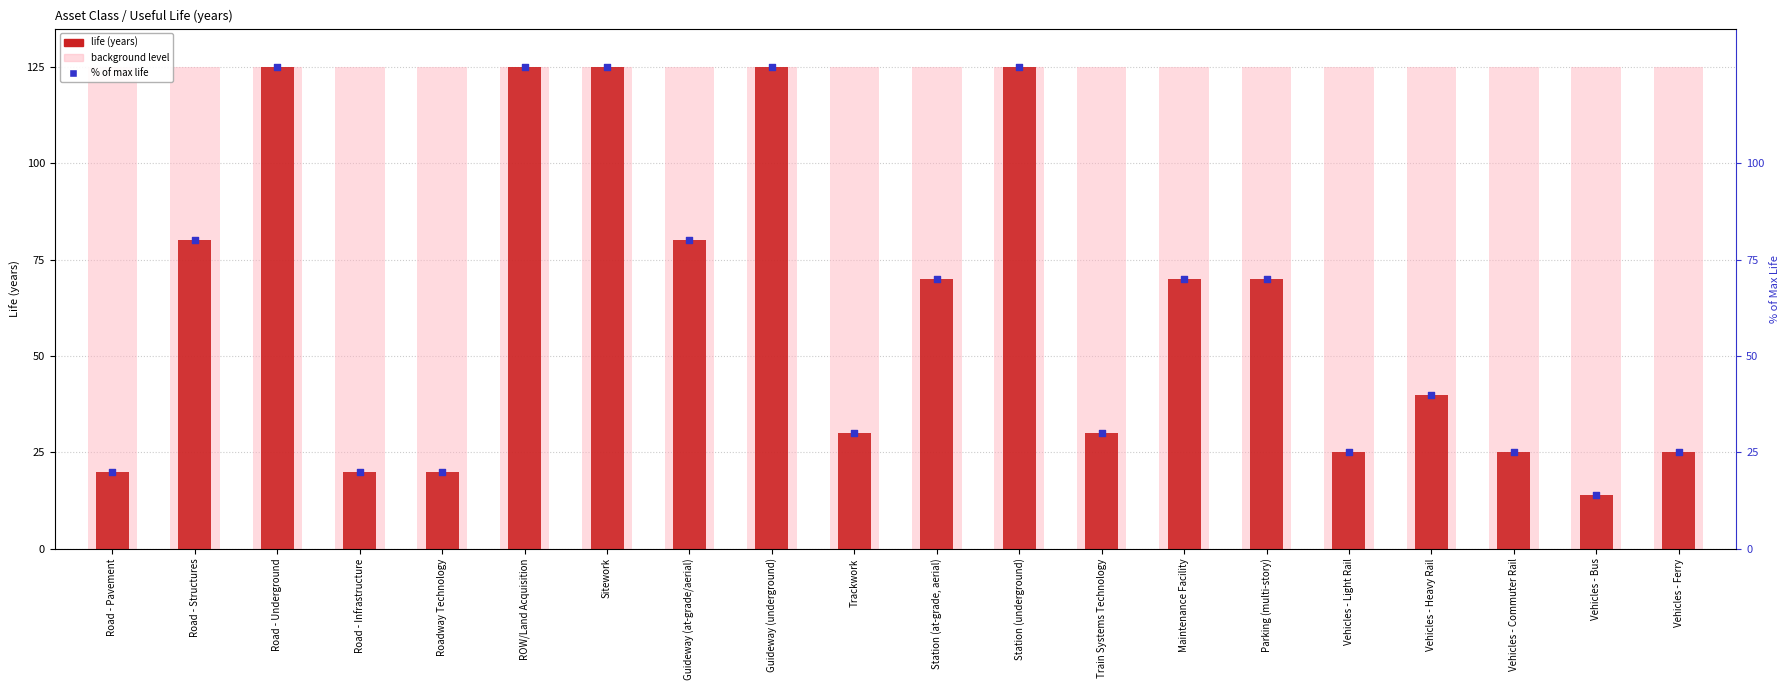

What is the total value across all series at Maintenance Facility?

265.0